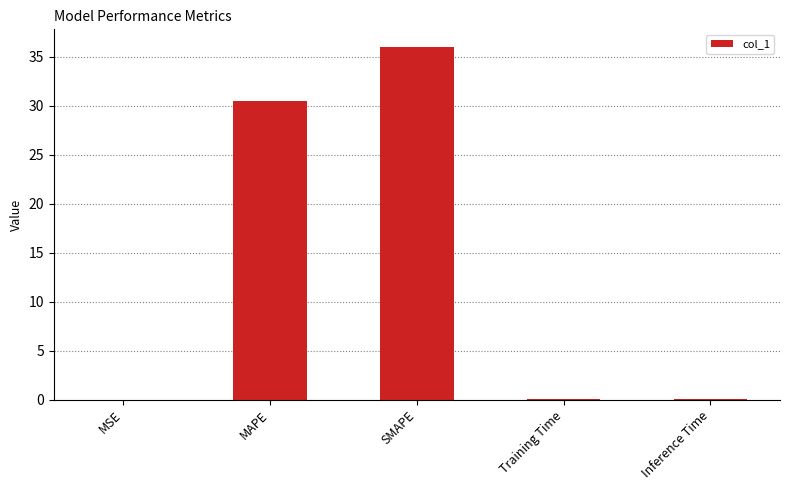

Between MAPE and Training Time, which is larger?

MAPE